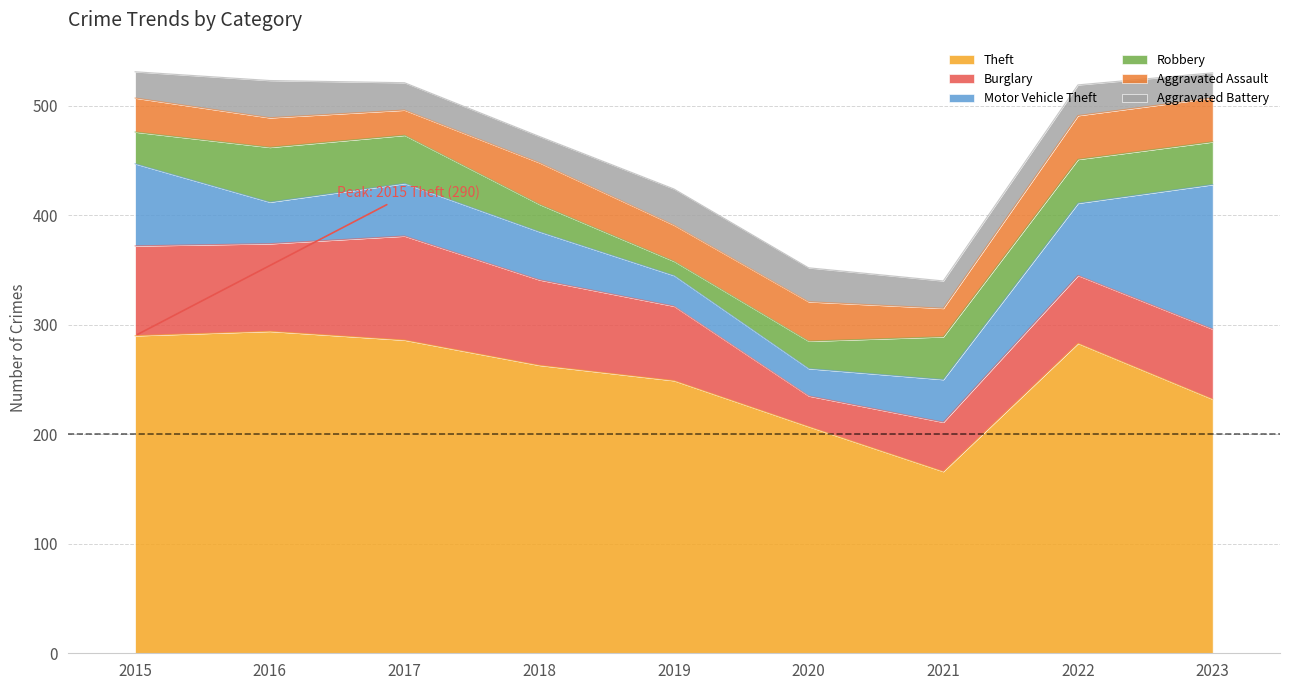

Between 2023 and 2016, which is larger?

2016